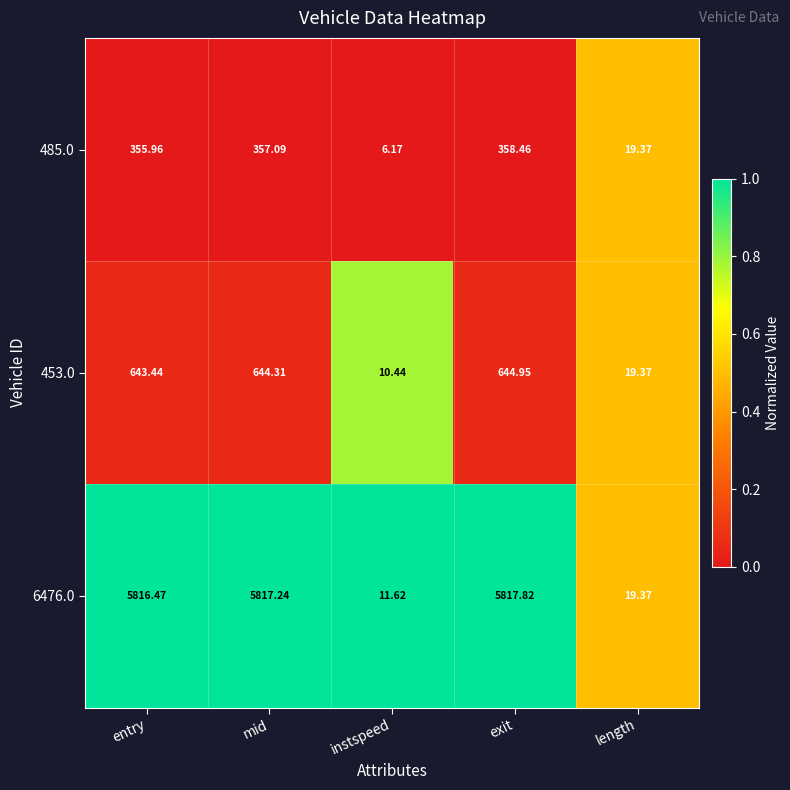

Is the value of 6476.0 at entry greater than the value of 485.0 at length?

Yes